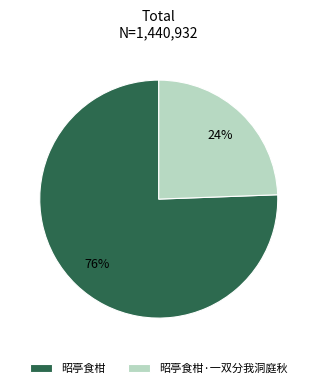

Which slice represents more than half of the pie?

昭亭食柑